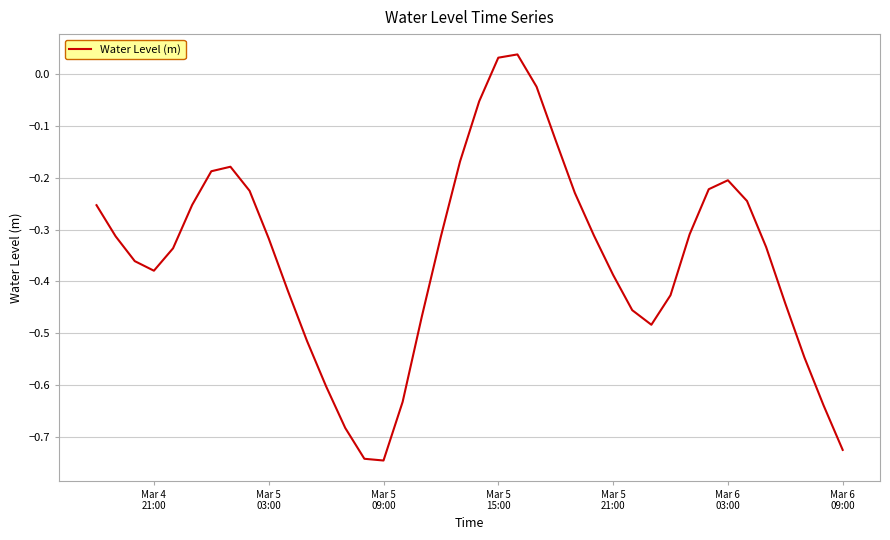

Count the number of categories in the chart.

40